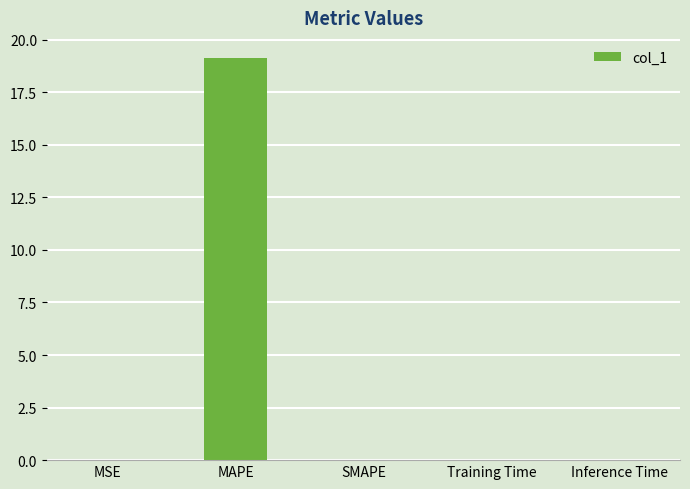

Between MAPE and MSE, which is larger?

MAPE